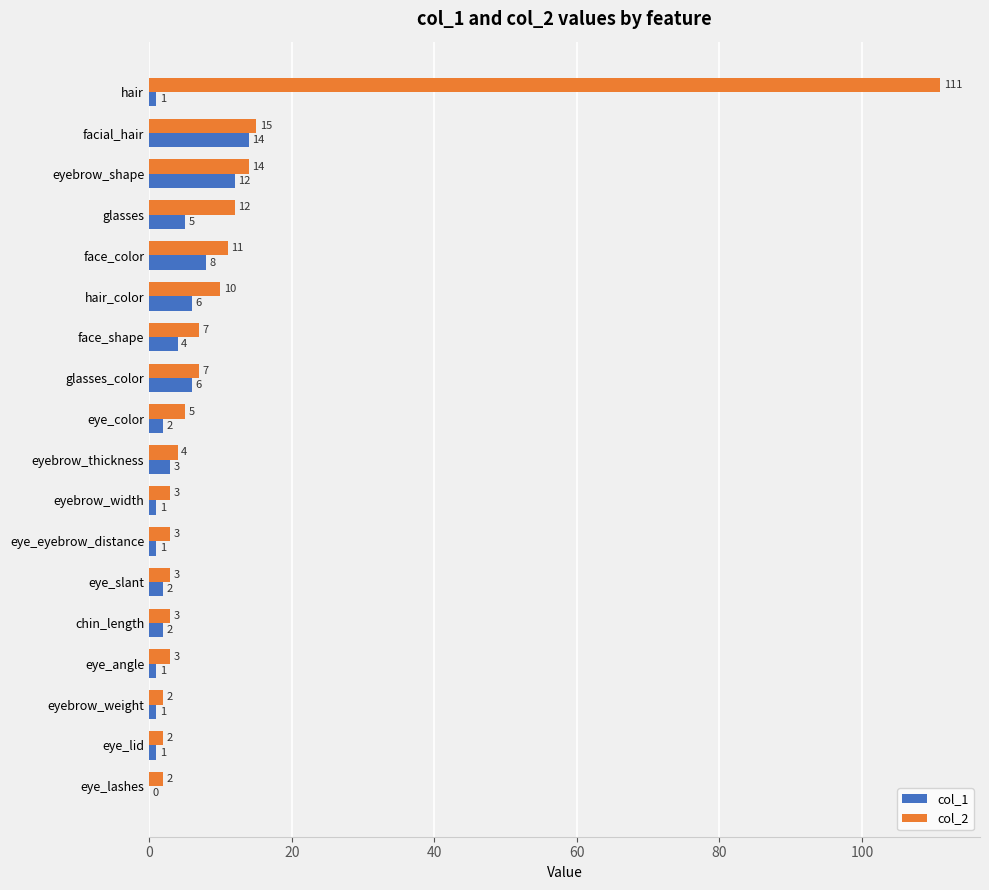

Which series has the largest range (max minus min)?

col_2